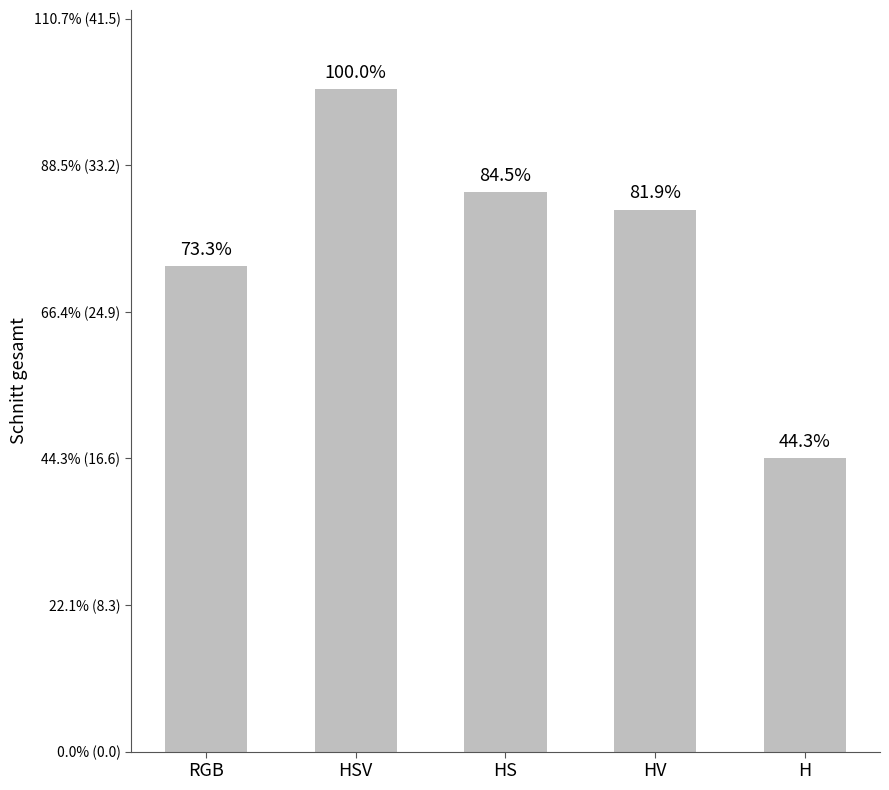

What is the ratio of the value at RGB to the value at HV?

0.9